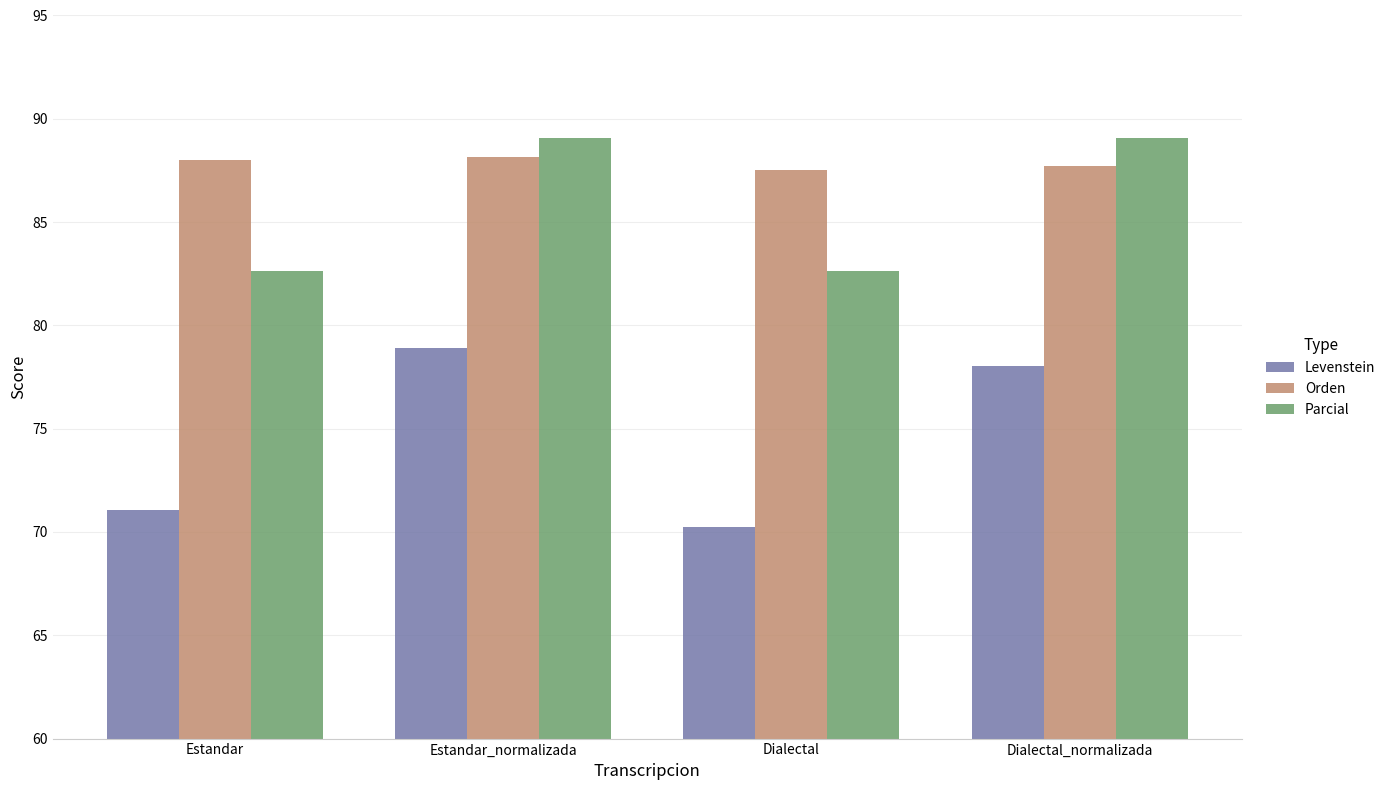

Is the value of Parcial at Estandar greater than the value of Orden at Estandar_normalizada?

No